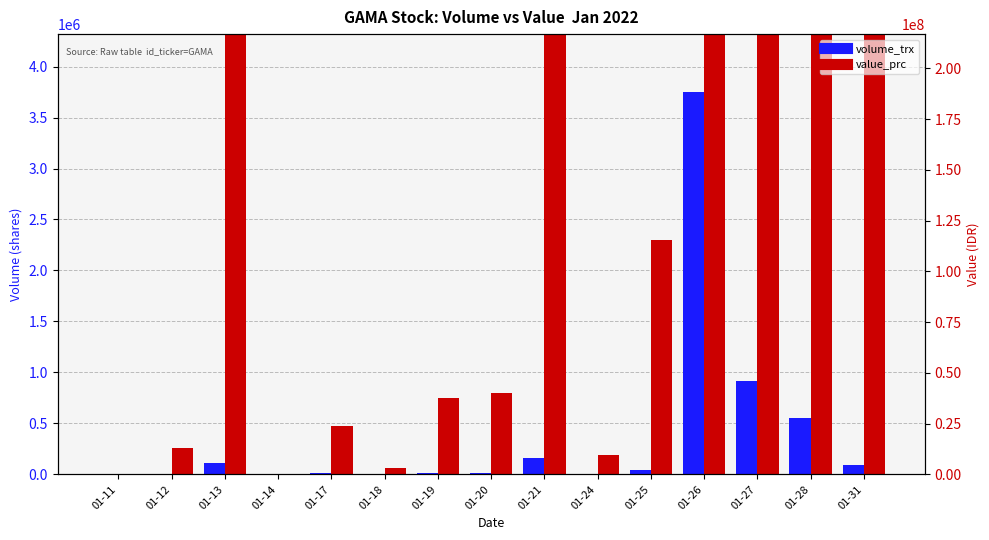

How many positive values does the volume_trx series have?

14